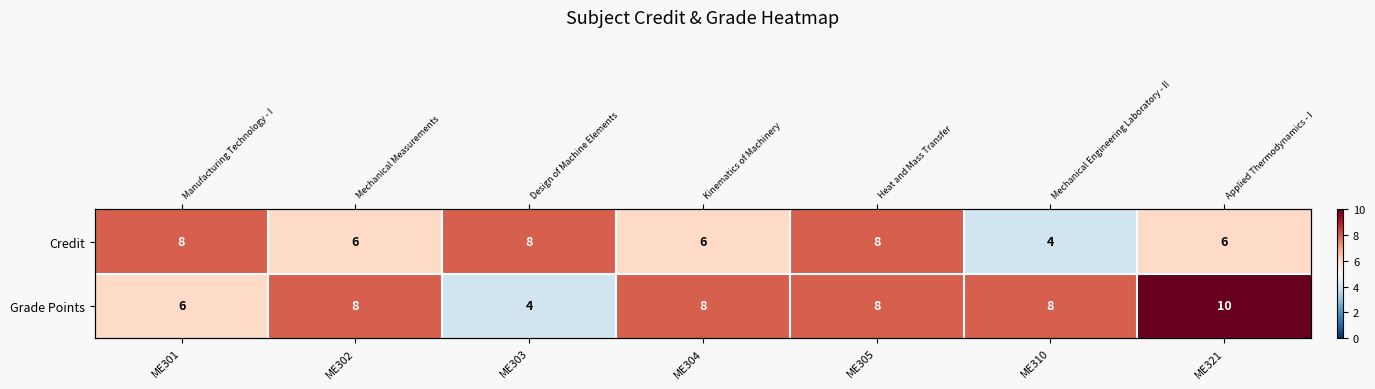

How many data points in Grade Points are above 8?

1